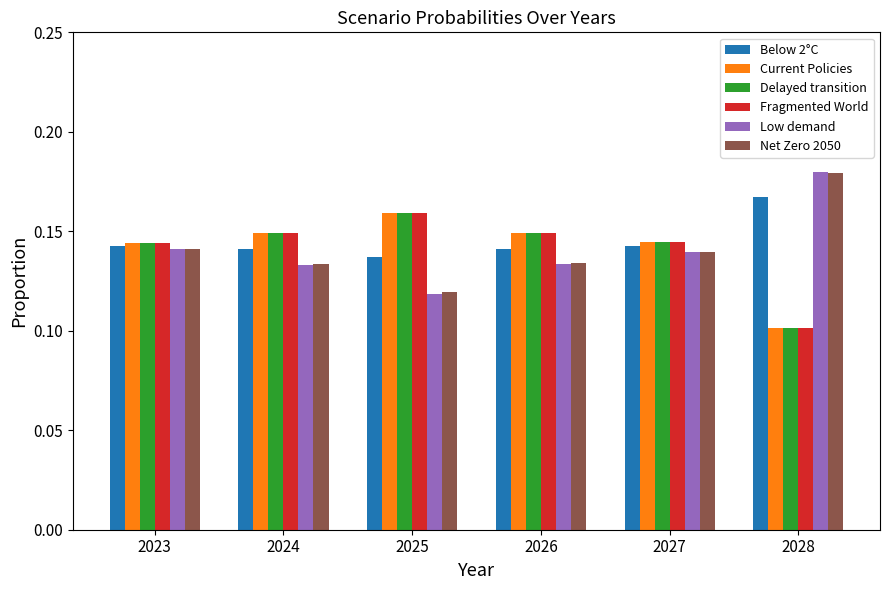

Are the bars horizontal?

No